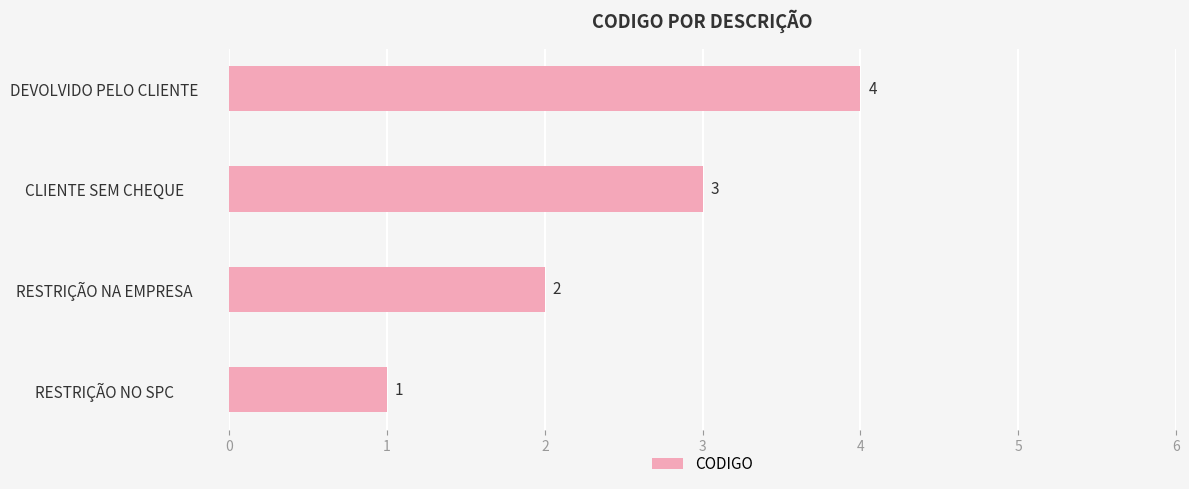

At which label is the value closest to 2?

RESTRIÇÃO NA EMPRESA